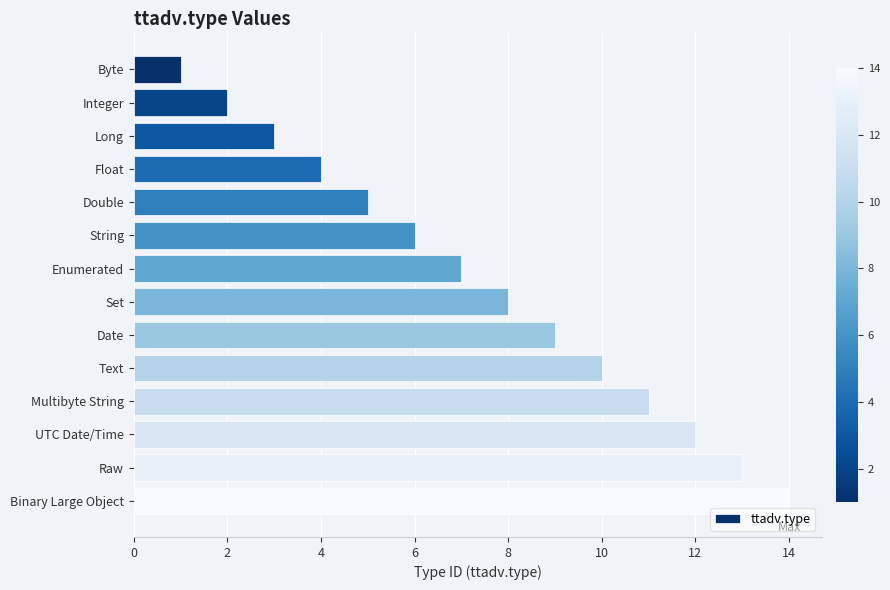

What is the difference between the maximum and second lowest values?

12